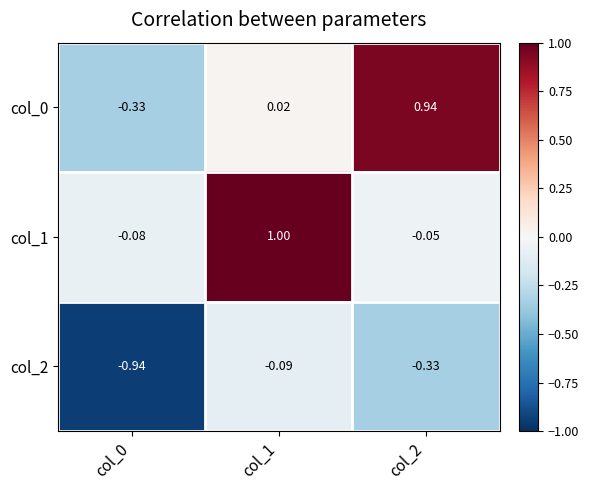

How many distinct data groups are displayed?

3